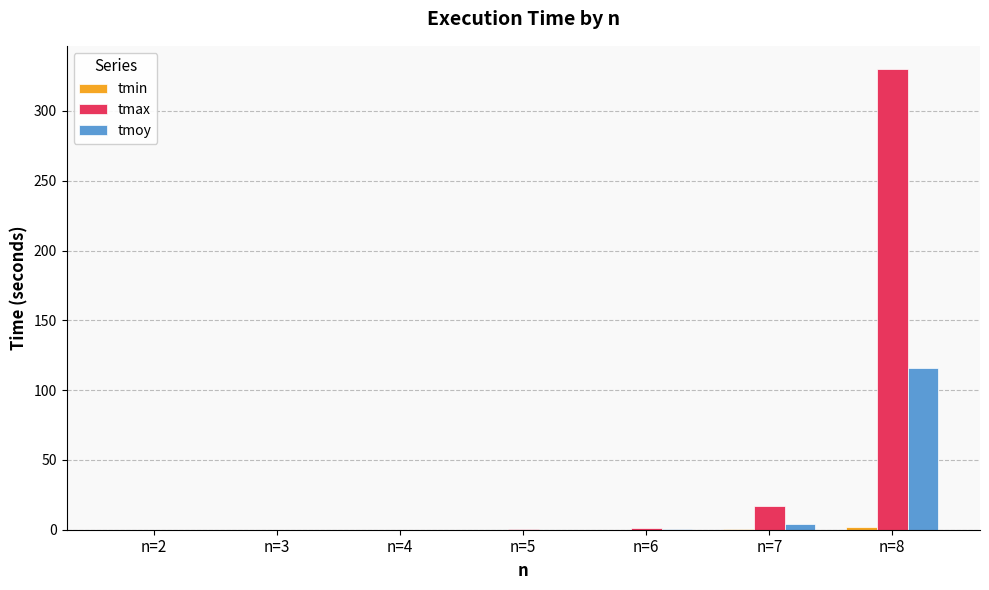

What is the difference between the tmax values at n=5 and n=7?

16.6